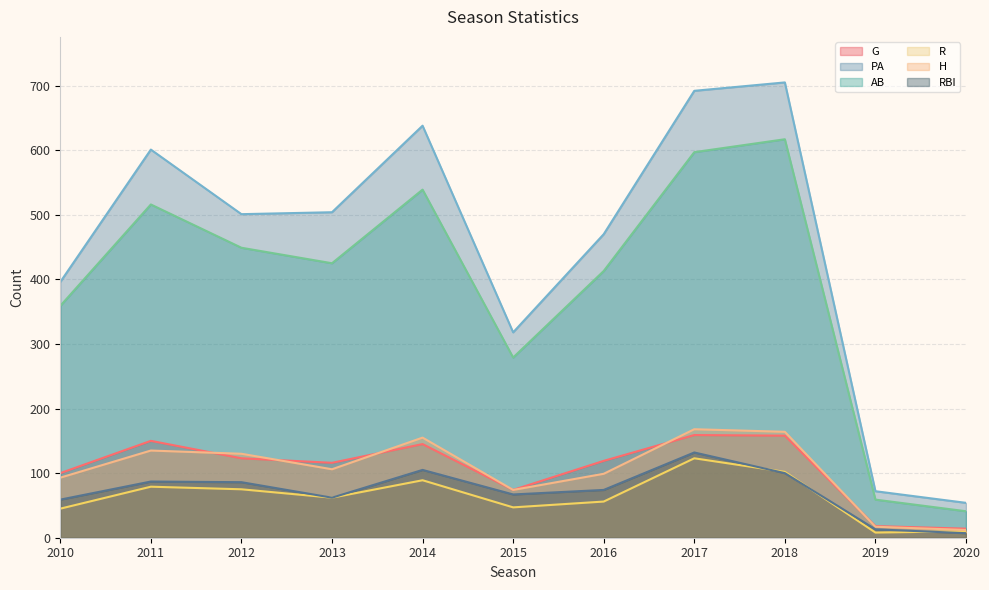

Reading left to right, list all the values displayed in this chart.

G: 2010=100	2011=150	2012=123	2013=116	2014=145	2015=74	2016=119	2017=159	2018=158	2019=18	2020=14
PA: 2010=396	2011=601	2012=501	2013=504	2014=638	2015=318	2016=470	2017=692	2018=705	2019=72	2020=54
AB: 2010=359	2011=516	2012=449	2013=425	2014=539	2015=279	2016=413	2017=597	2018=617	2019=59	2020=41
R: 2010=45	2011=79	2012=75	2013=62	2014=89	2015=47	2016=56	2017=123	2018=102	2019=8	2020=10
H: 2010=93	2011=135	2012=130	2013=106	2014=155	2015=74	2016=99	2017=168	2018=164	2019=17	2020=12
RBI: 2010=59	2011=87	2012=86	2013=62	2014=105	2015=67	2016=74	2017=132	2018=100	2019=13	2020=7